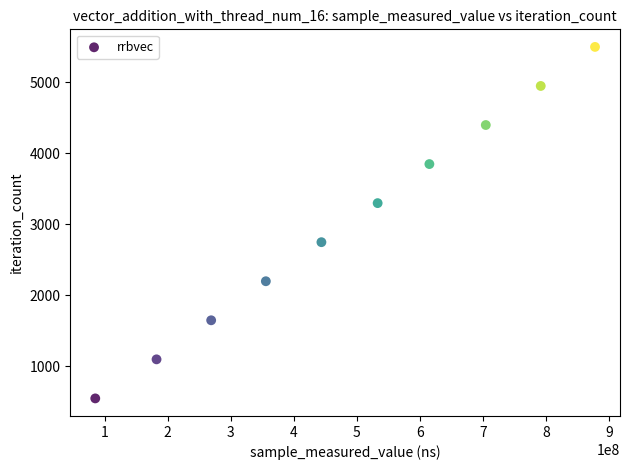

What is the average X value?

485987762